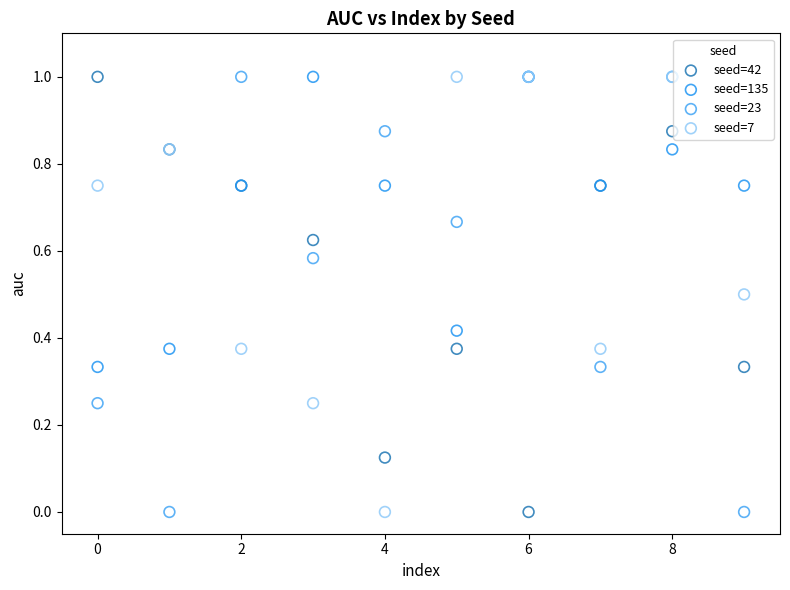

What are all the series names shown in the legend?

seed=42, seed=135, seed=23, seed=7